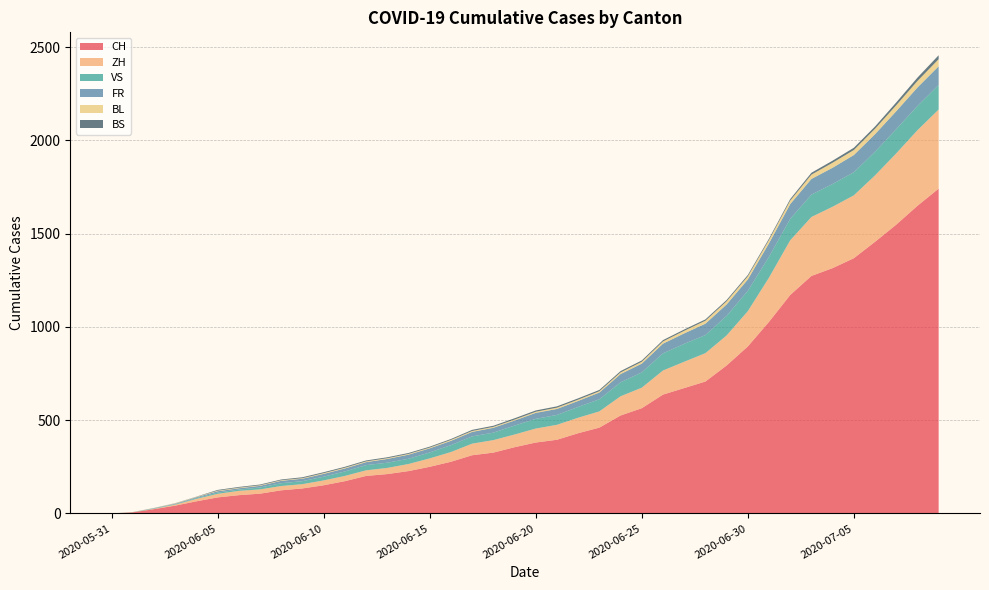

Reading left to right, list all the values displayed in this chart.

CH: 0	6	23	42	65	86	98	106	124	134	151	173	201	211	227	250	277	312	326	355	380	395	430	460	525	564	637	672	707	793	895	1027	1171	1273	1315	1368	1456	1548	1649	1741
ZH: 0	0	2	5	13	19	23	23	23	23	26	28	30	33	38	45	52	62	67	68	75	80	83	87	103	110	129	141	152	161	189	237	293	316	329	337	356	382	405	424
VS: 0	1	2	2	4	7	7	10	15	16	20	24	28	28	28	32	37	39	40	48	52	53	58	65	75	82	92	96	97	105	109	112	115	120	122	124	127	130	130	132
FR: 0	0	2	3	5	7	7	9	13	13	15	16	16	20	22	22	23	24	26	27	32	32	32	36	44	47	52	56	61	61	61	72	79	84	87	92	94	96	99	100
BL: 0	1	1	2	2	3	3	3	3	3	4	4	4	4	4	4	5	5	5	5	6	7	7	7	9	10	12	14	16	17	17	18	19	23	27	27	29	32	35	38
BS: 0	0	0	1	1	4	4	4	4	5	5	5	5	5	5	5	5	6	6	7	7	7	7	7	7	7	7	7	7	7	7	7	8	10	11	12	12	15	18	21